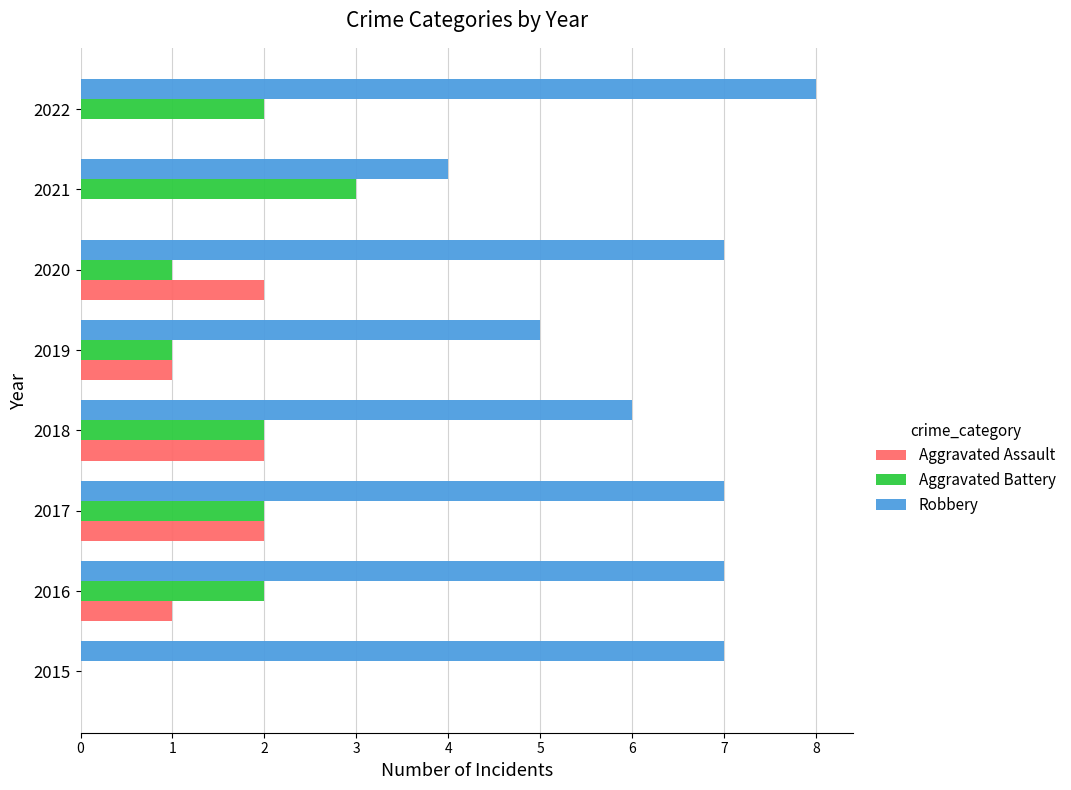

Between 2017 and 2018, which series saw the biggest shift?

Robbery